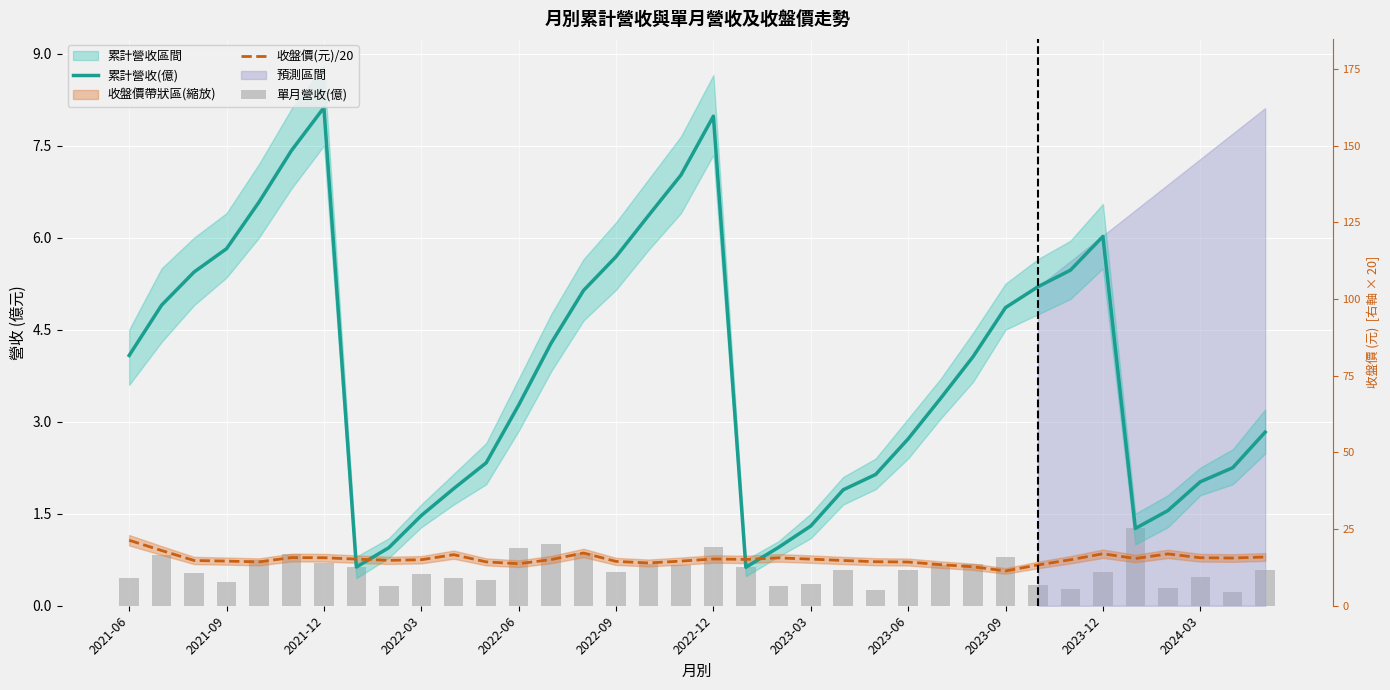

Rank the series at 31 from highest to lowest value.

累計營收(億), 單月營收(億), 收盤價(元)/20